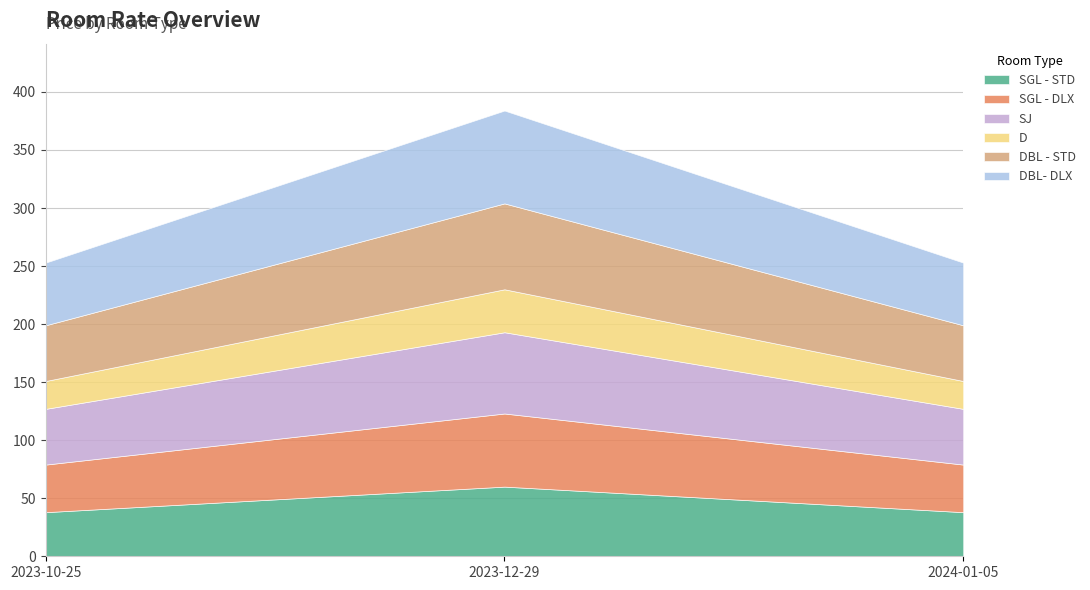

Reading right to left, transcribe all the data shown in this chart.

SGL - STD: 38	60	38
SGL - DLX: 41	63	41
SJ: 48	70	48
D: 24	37	24
DBL - STD: 48	74	48
DBL- DLX: 54	80	54